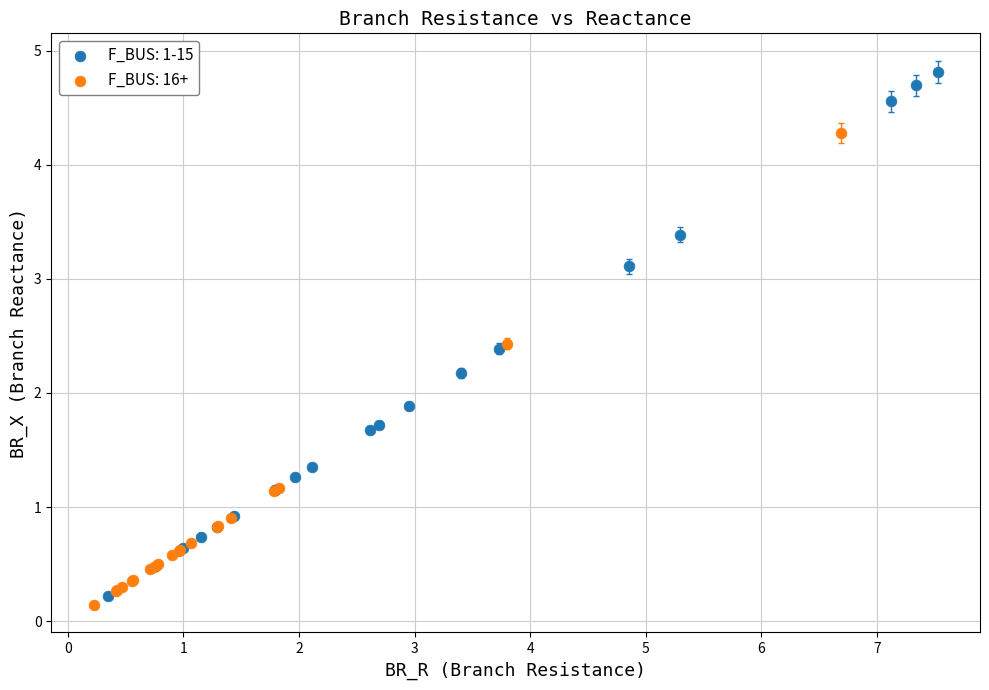

Which series has the widest spread of Y values?

F_BUS: 1-15